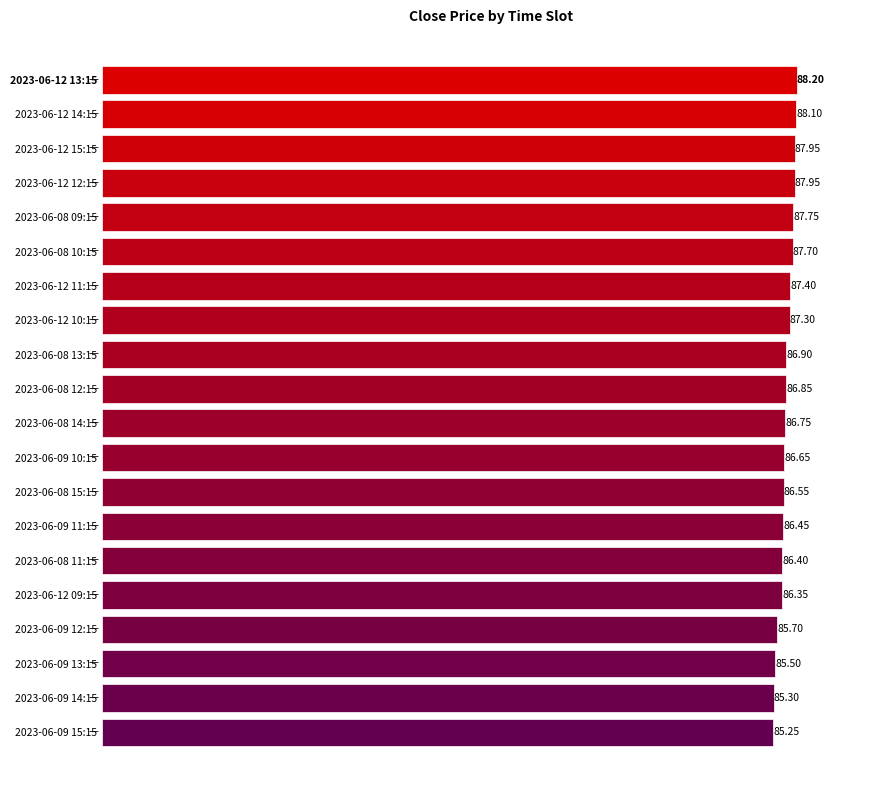

Between 2023-06-12 14:15 and 2023-06-09 15:15, which is larger?

2023-06-12 14:15